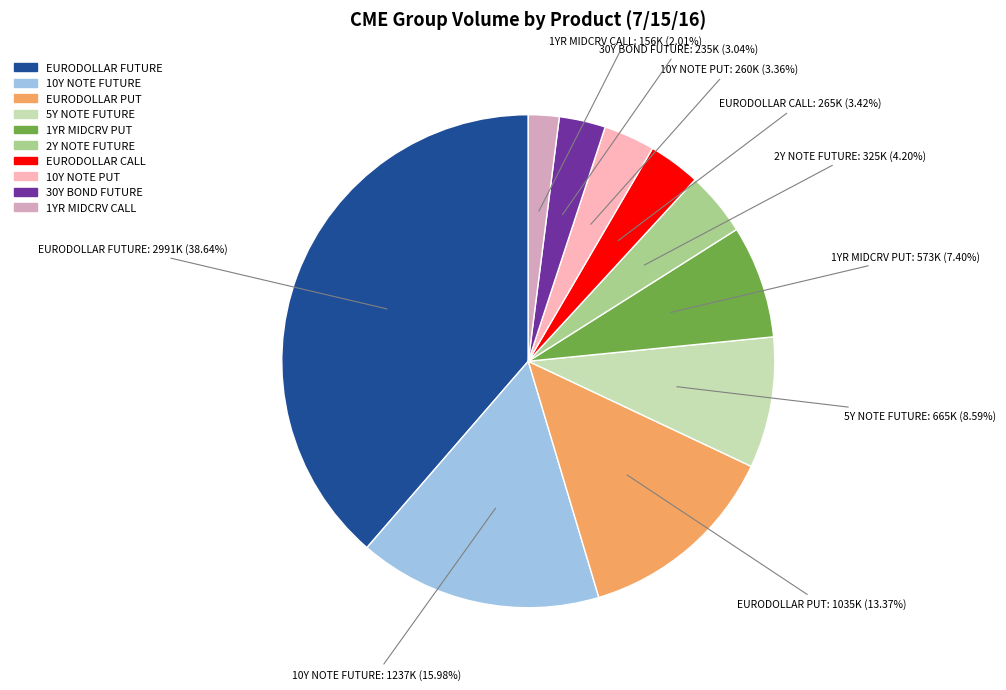

Does EURODOLLAR FUTURE account for over 50% of the chart?

No